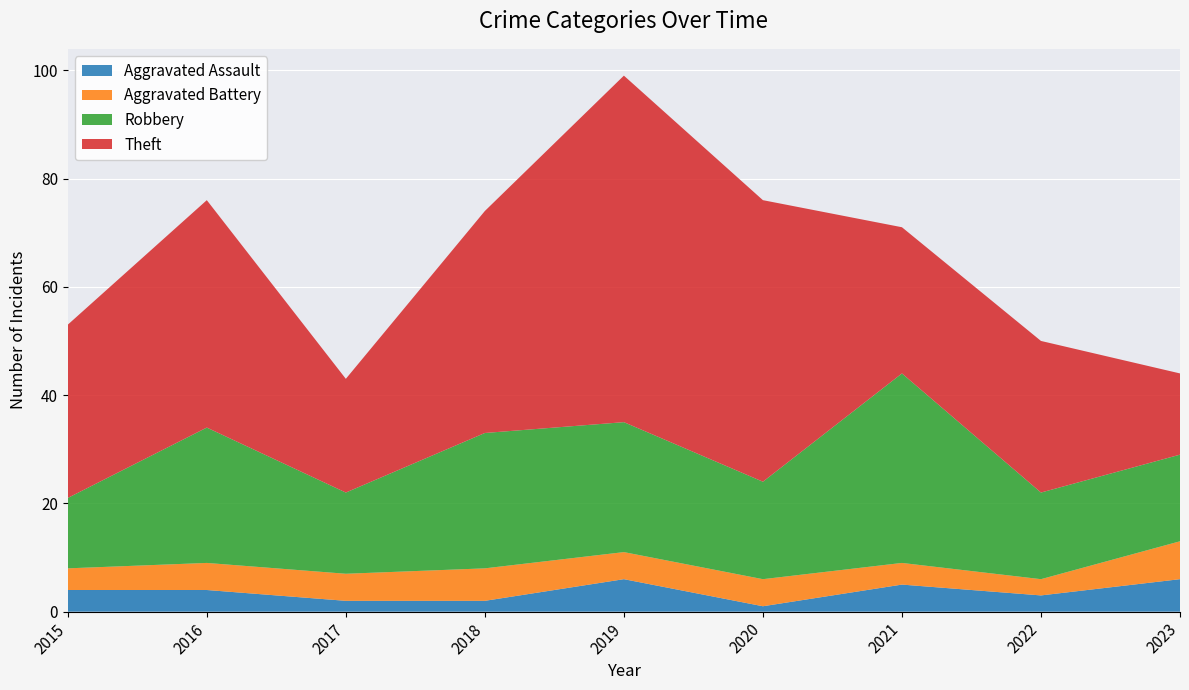

Reading left to right, extract all data points from this chart.

Aggravated Assault: 4	4	2	2	6	1	5	3	6
Aggravated Battery: 4	5	5	6	5	5	4	3	7
Robbery: 13	25	15	25	24	18	35	16	16
Theft: 32	42	21	41	64	52	27	28	15